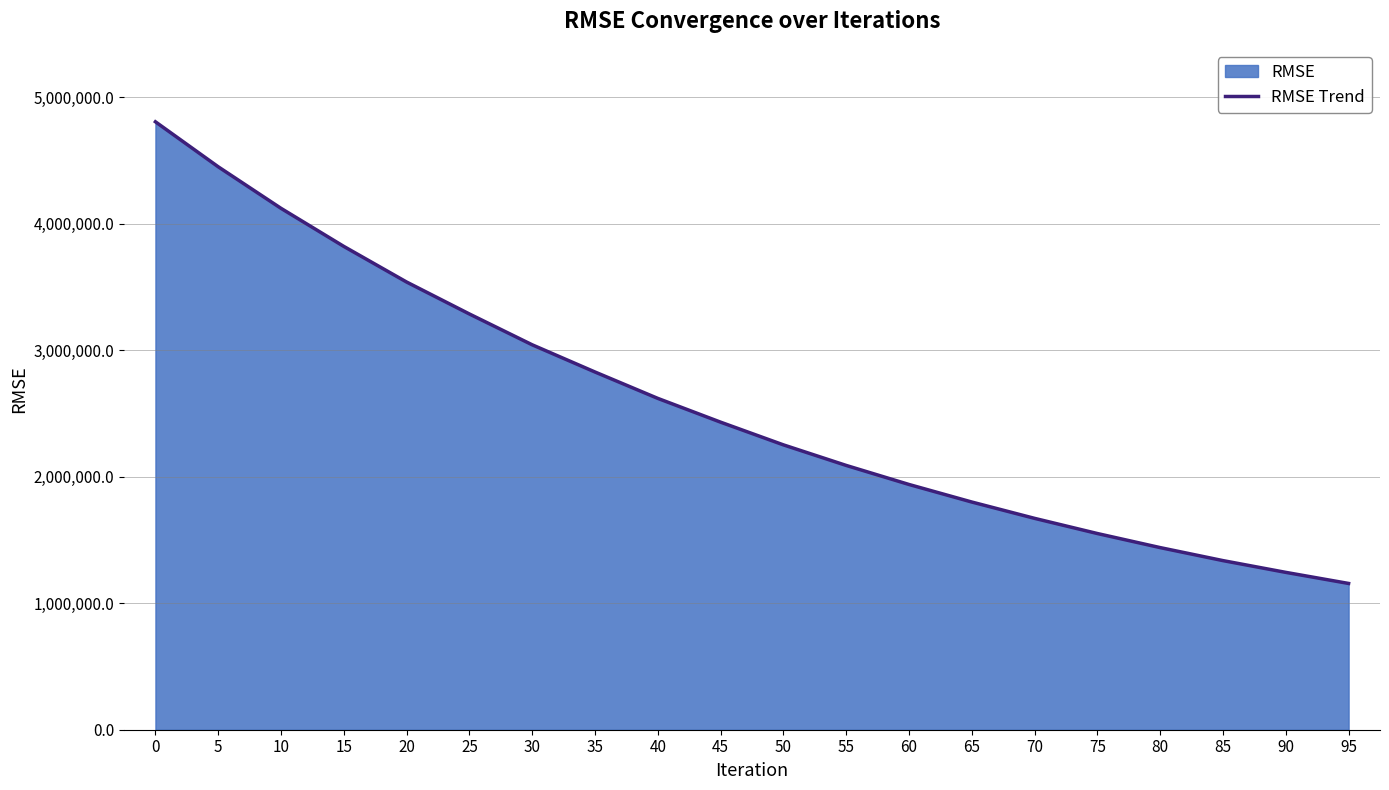

What is the ratio of the value at 0 to the value at 75?

3.1